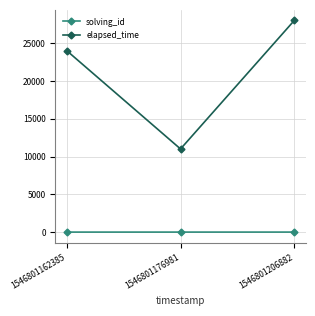

What is the spread (max minus min) of values at 1546801176981?

10998